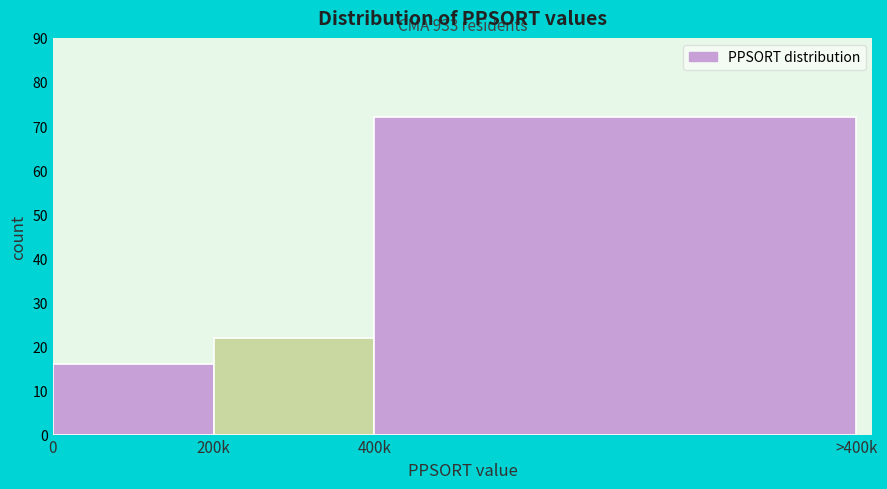

Reading left to right, list all the values displayed in this chart.

0=16	200k=22	400k=72